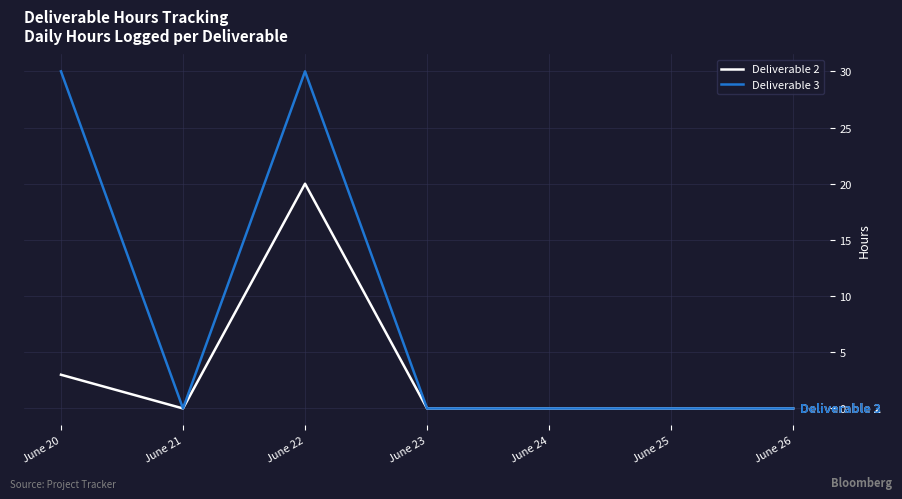

Rank the series by their average value, from lowest to highest.

Deliverable 2, Deliverable 3